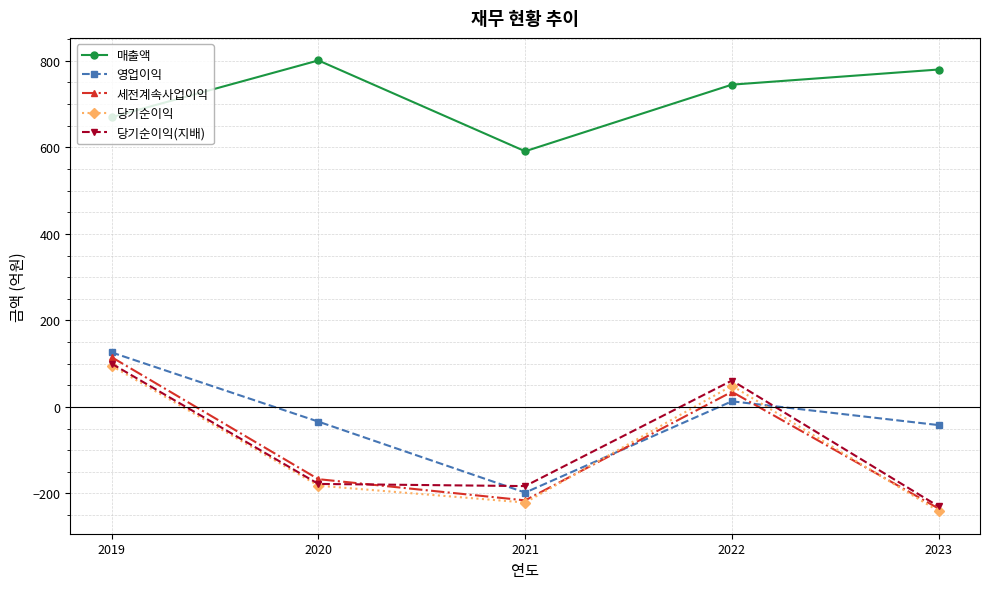

At which category is the sum across all series the highest?

2019